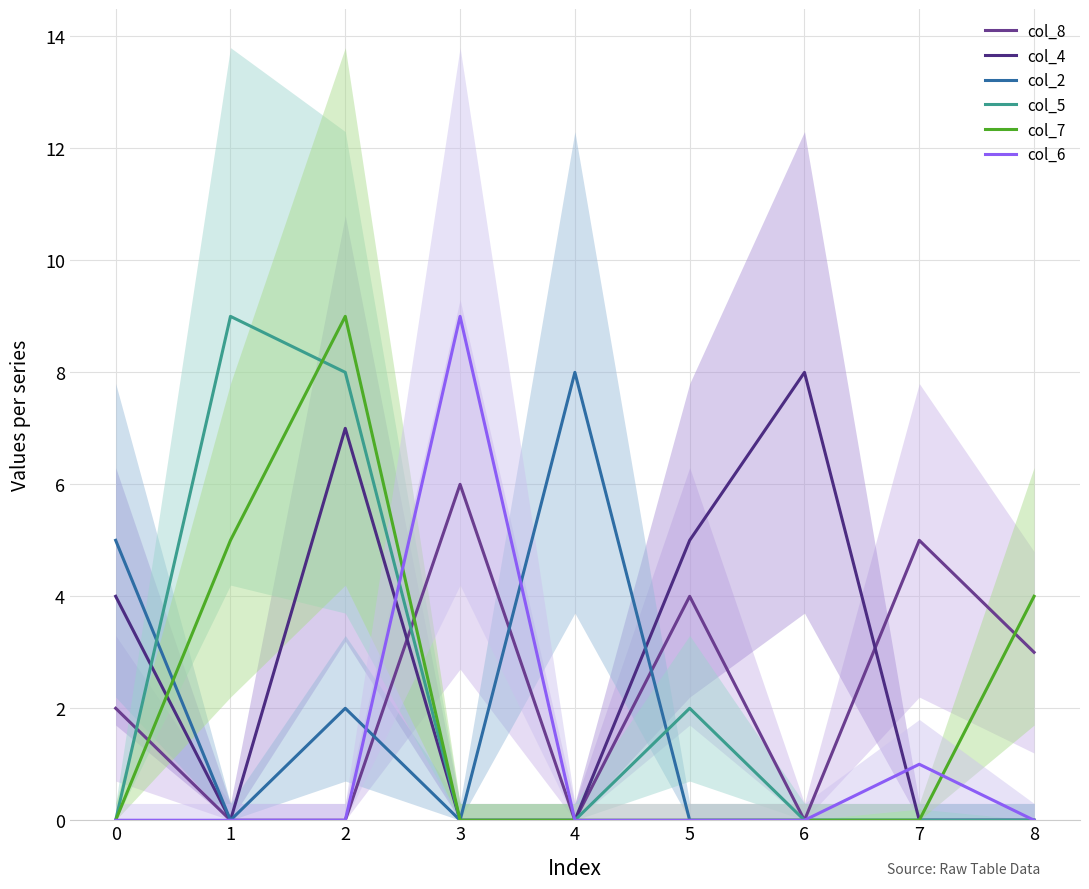

How many categories are shown in the chart?

9